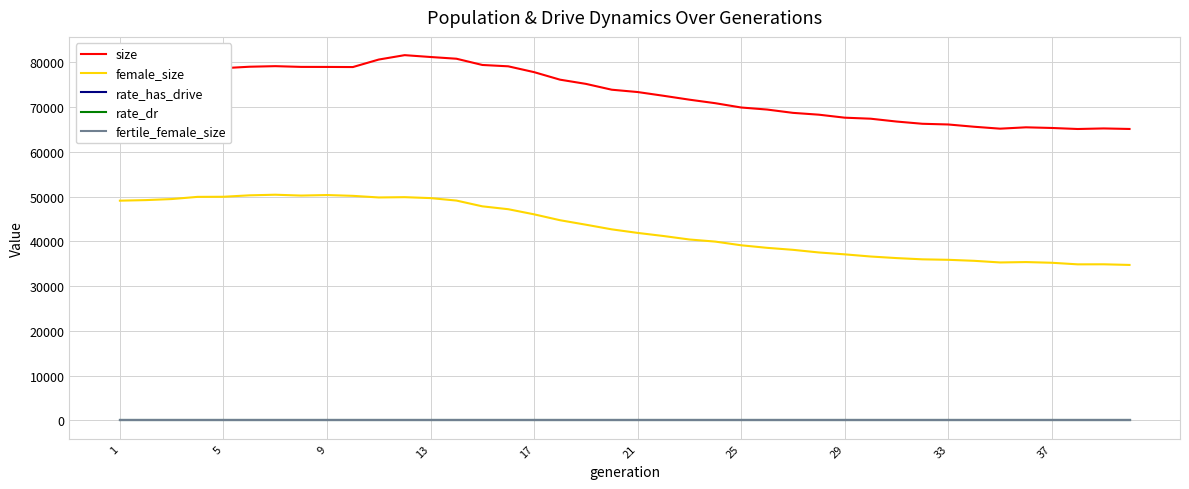

How many values in the female_size series are below 42685?

20